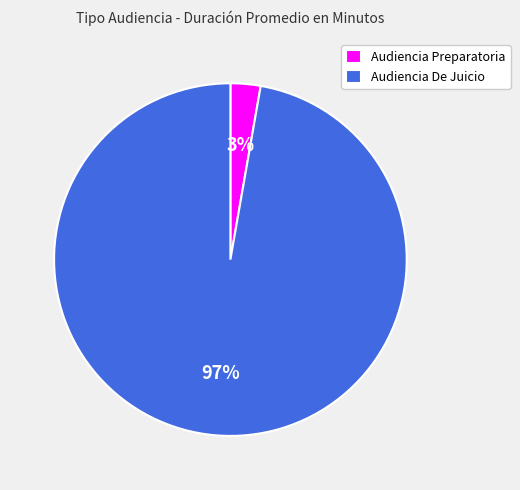

Do Audiencia De Juicio and Audiencia Preparatoria together represent more than half of the pie?

Yes